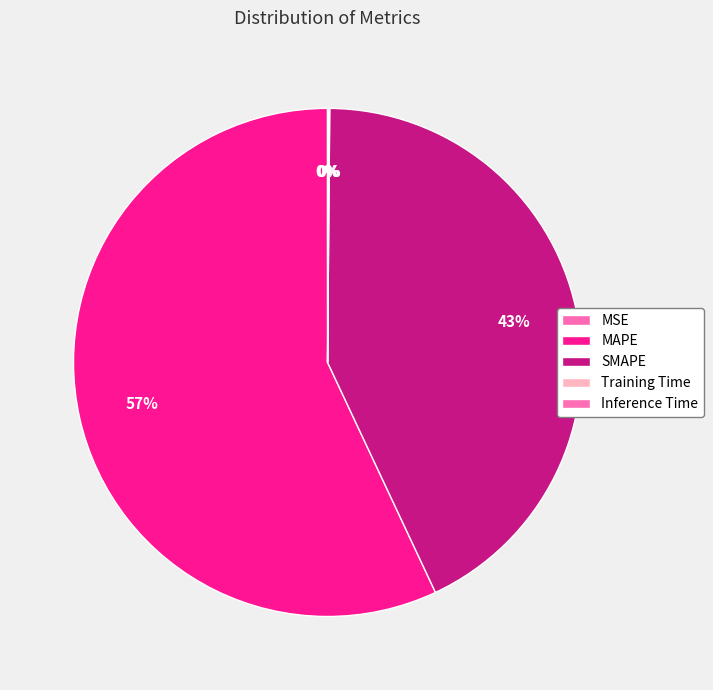

To the nearest percent, what is the combined percentage of MAPE and Inference Time?

57%